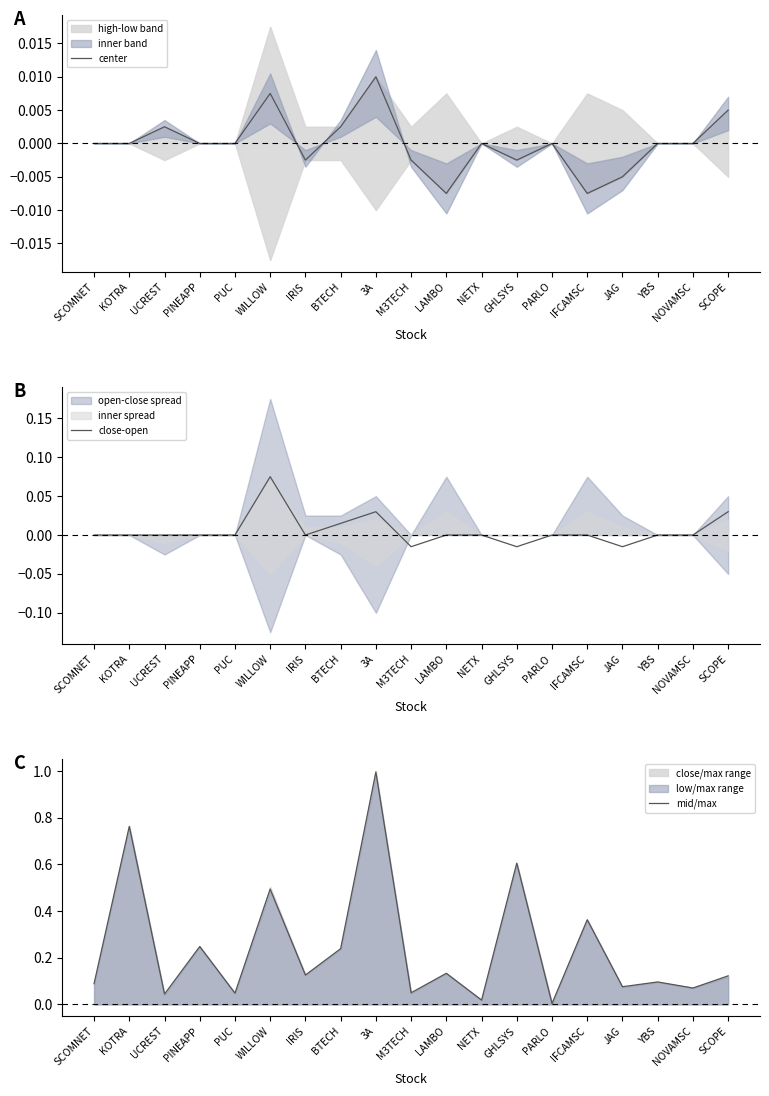

The mid/max series shows 0.1 at JAG. True or false?

True